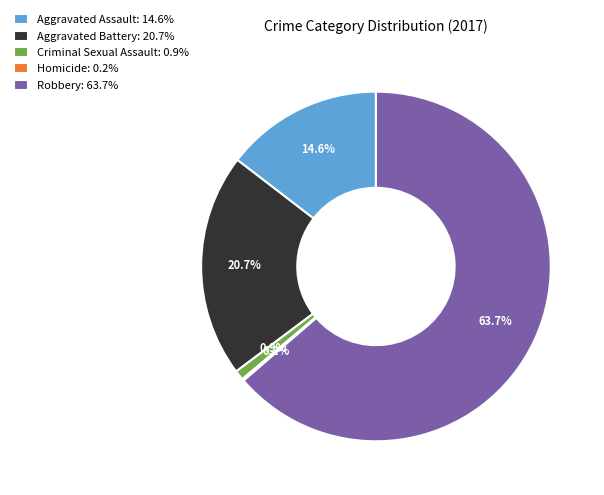

How much of the chart is everything except Aggravated Battery: 20.7%?

79.3%